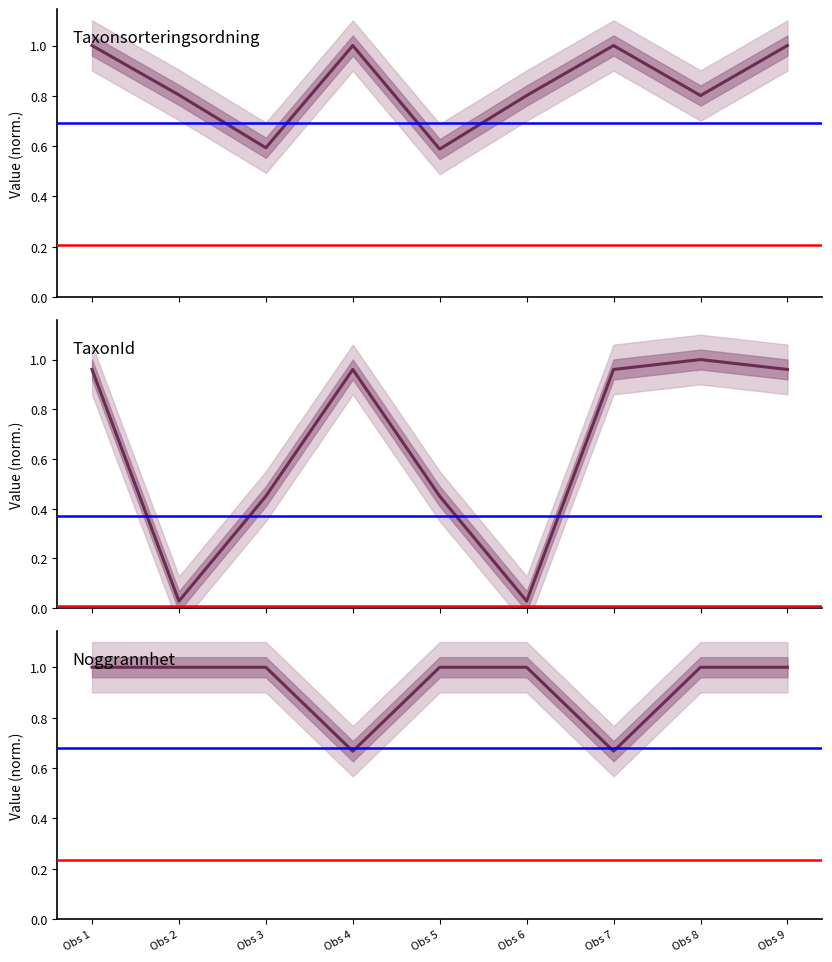

At which label is TaxonId closest to 0?

Obs 2